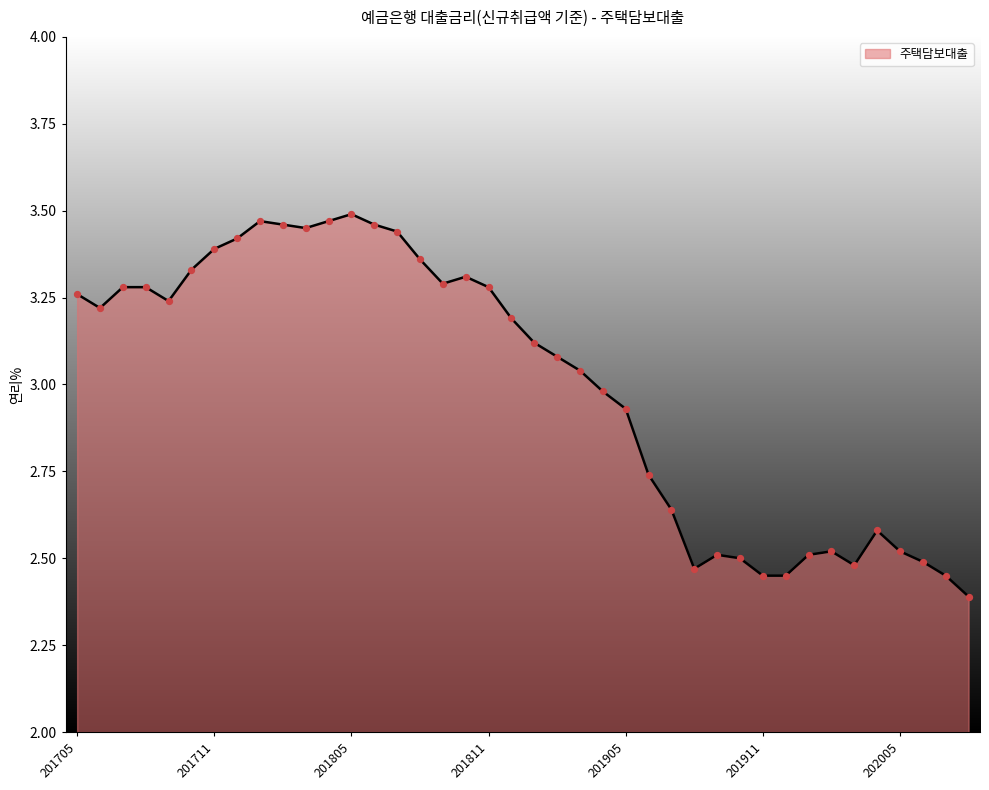

What is the minimum value shown in the chart?

2.4